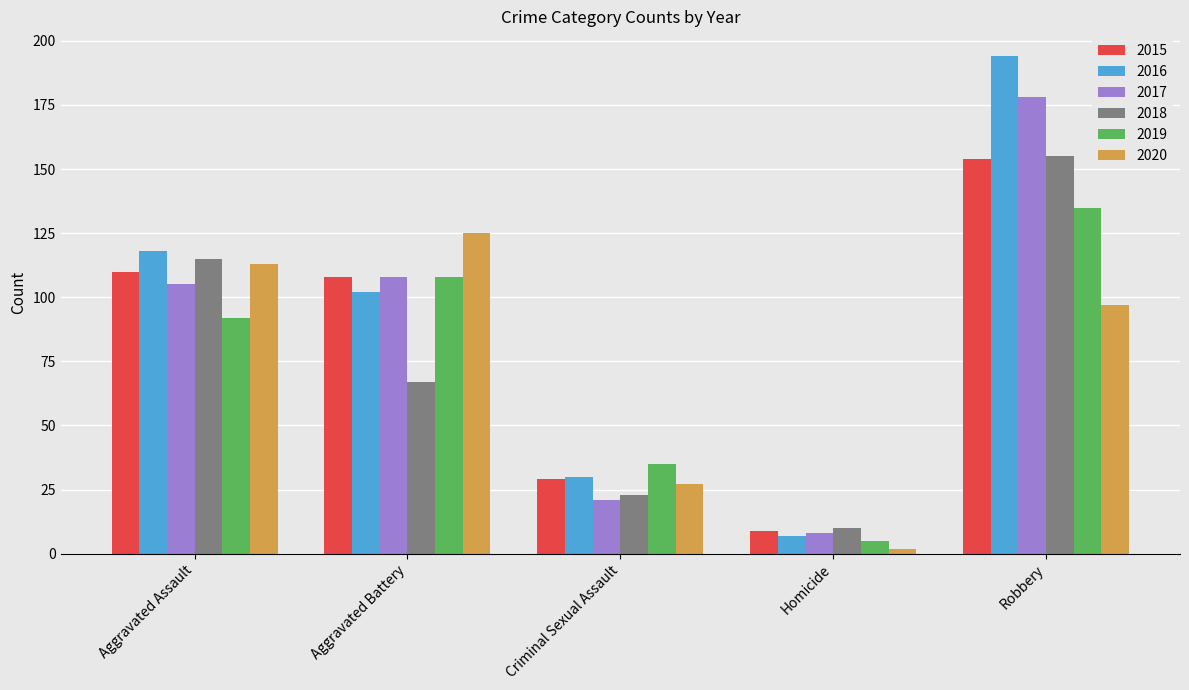

What is the sum of all 2020 values?

364